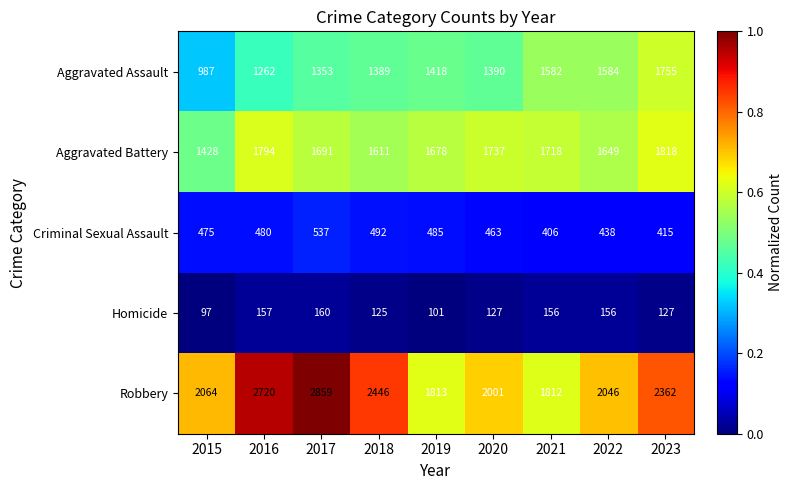

What is the total value across all series at 2016?

6413